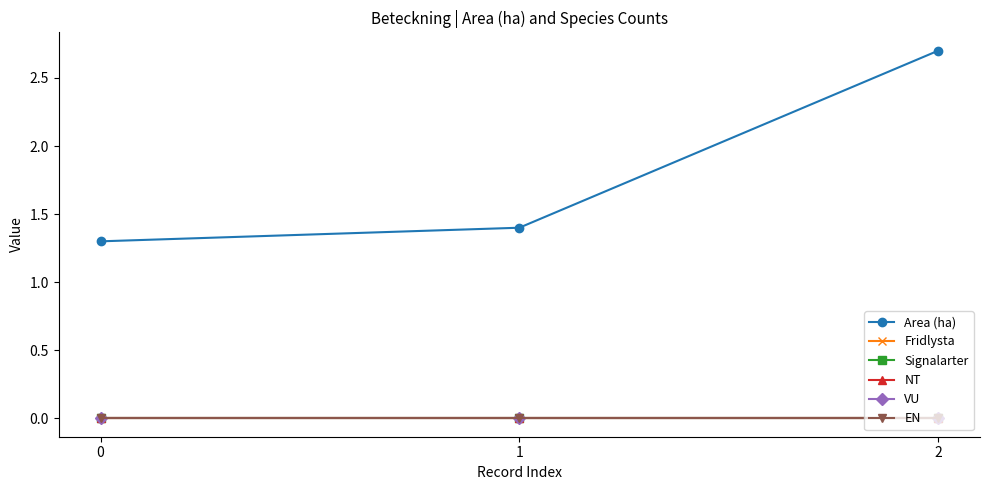

At how many categories does at least one series exceed 0?

3